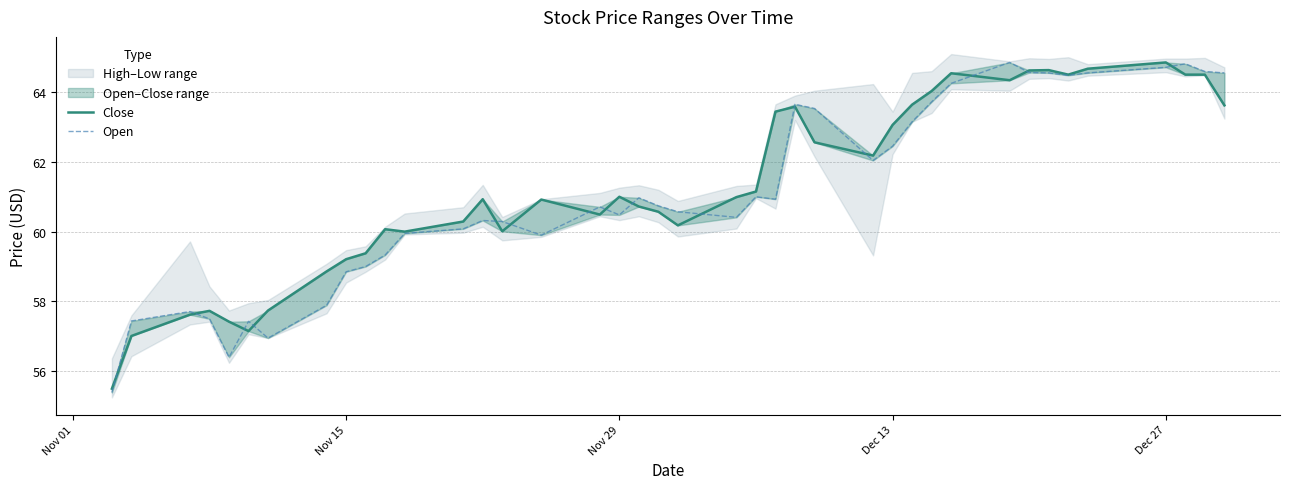

Which series has the largest range (max minus min)?

Open